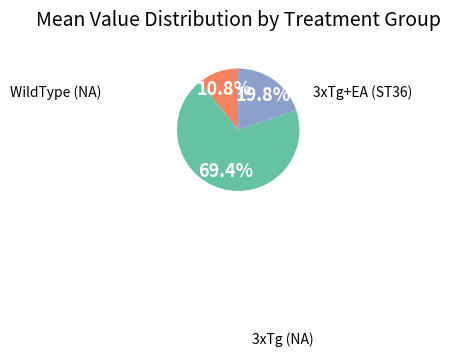

Is there any slice that represents more than half of the pie?

Yes